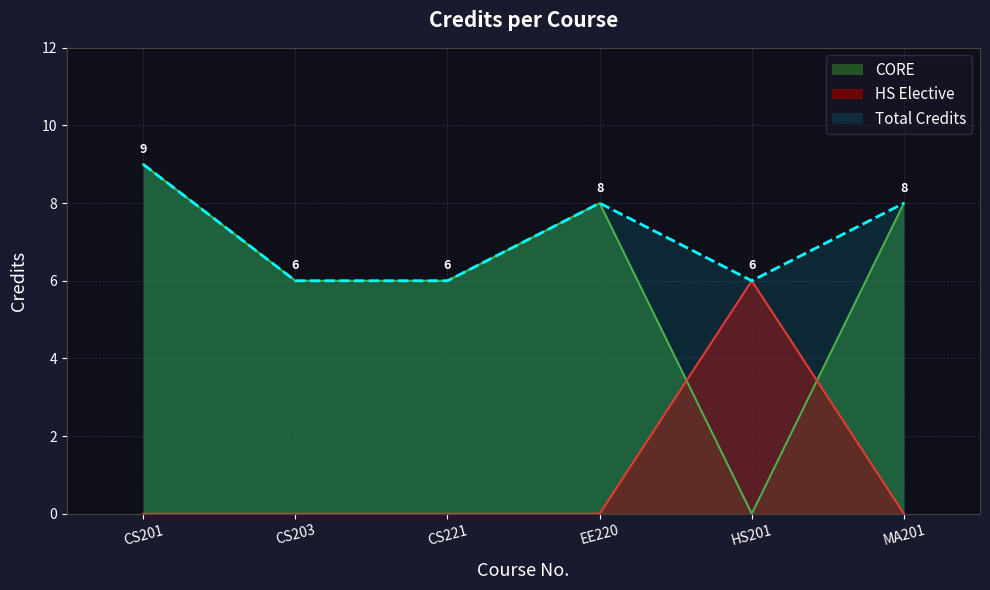

List the labels in order of value, smallest first.

CS203, CS221, HS201, EE220, MA201, CS201